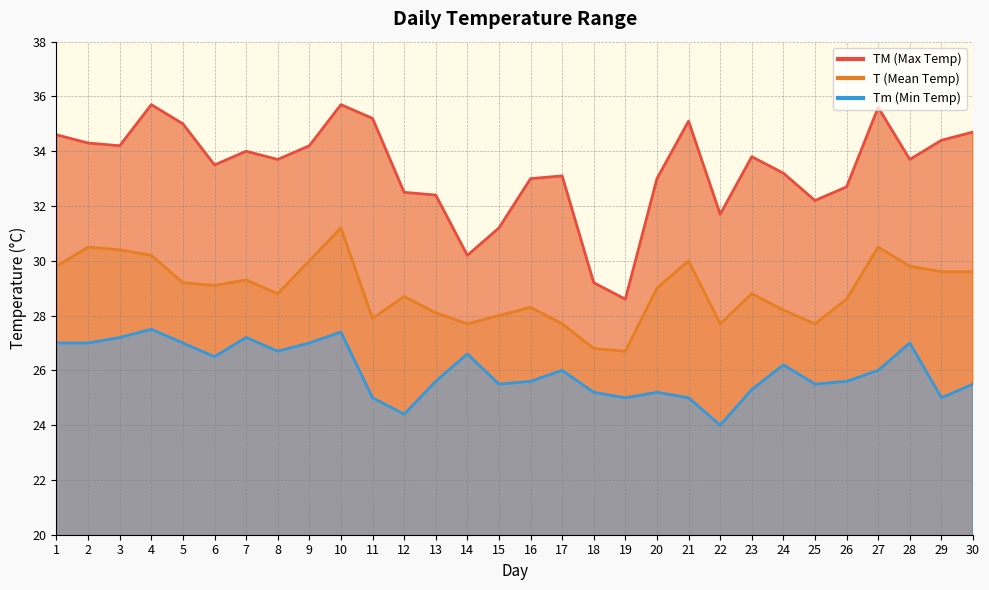

Reading right to left, transcribe all the data shown in this chart.

TM: 30=34.7	29=34.4	28=33.7	27=35.6	26=32.7	25=32.2	24=33.2	23=33.8	22=31.7	21=35.1	20=33.0	19=28.6	18=29.2	17=33.1	16=33.0	15=31.2	14=30.2	13=32.4	12=32.5	11=35.2	10=35.7	9=34.2	8=33.7	7=34.0	6=33.5	5=35.0	4=35.7	3=34.2	2=34.3	1=34.6
T: 30=29.6	29=29.6	28=29.8	27=30.5	26=28.6	25=27.7	24=28.2	23=28.8	22=27.7	21=30.0	20=29.0	19=26.7	18=26.8	17=27.7	16=28.3	15=28.0	14=27.7	13=28.1	12=28.7	11=27.9	10=31.2	9=30.0	8=28.8	7=29.3	6=29.1	5=29.2	4=30.2	3=30.4	2=30.5	1=29.8
Tm: 30=25.5	29=25.0	28=27.0	27=26.0	26=25.6	25=25.5	24=26.2	23=25.3	22=24.0	21=25.0	20=25.2	19=25.0	18=25.2	17=26.0	16=25.6	15=25.5	14=26.6	13=25.6	12=24.4	11=25.0	10=27.4	9=27.0	8=26.7	7=27.2	6=26.5	5=27.0	4=27.5	3=27.2	2=27.0	1=27.0